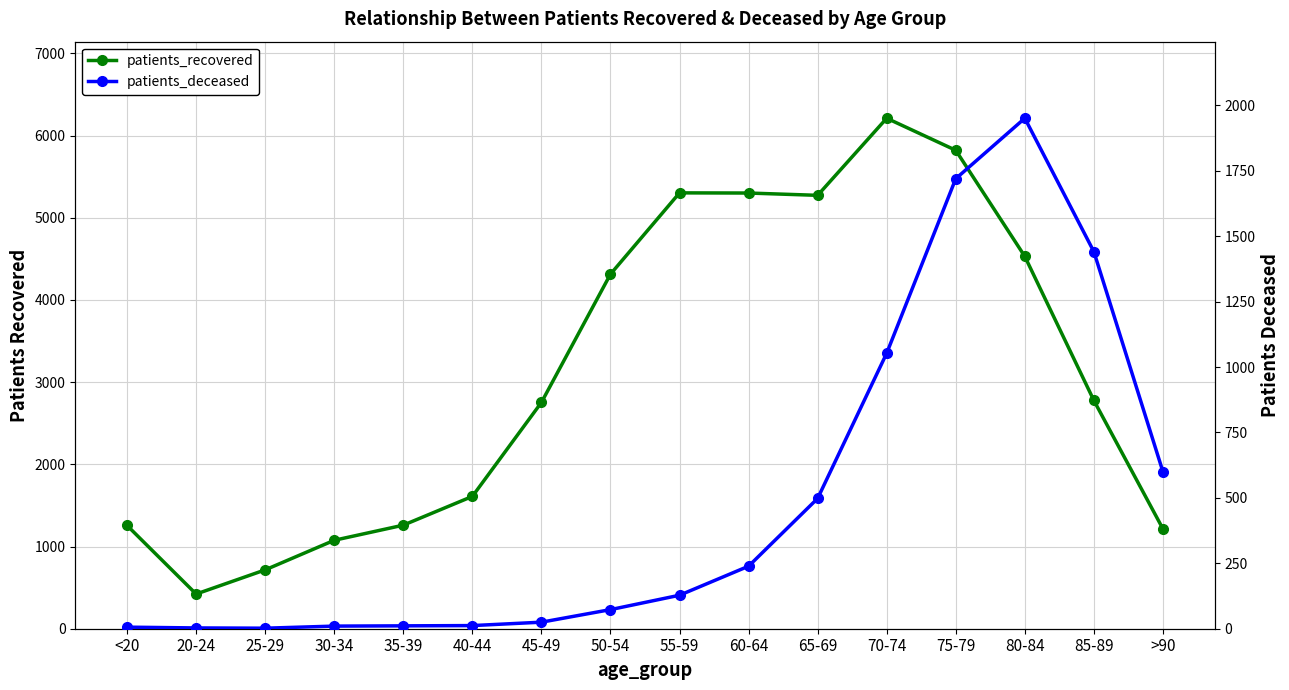

Reading right to left, transcribe all the data shown in this chart.

patients_recovered: >90=1215	85-89=2777	80-84=4530	75-79=5821	70-74=6211	65-69=5273	60-64=5301	55-59=5303	50-54=4314	45-49=2753	40-44=1610	35-39=1260	30-34=1076	25-29=716	20-24=422	<20=1256
patients_deceased: >90=600	85-89=1441	80-84=1951	75-79=1720	70-74=1053	65-69=498	60-64=239	55-59=128	50-54=73	45-49=25	40-44=12	35-39=11	30-34=10	25-29=2	20-24=3	<20=6